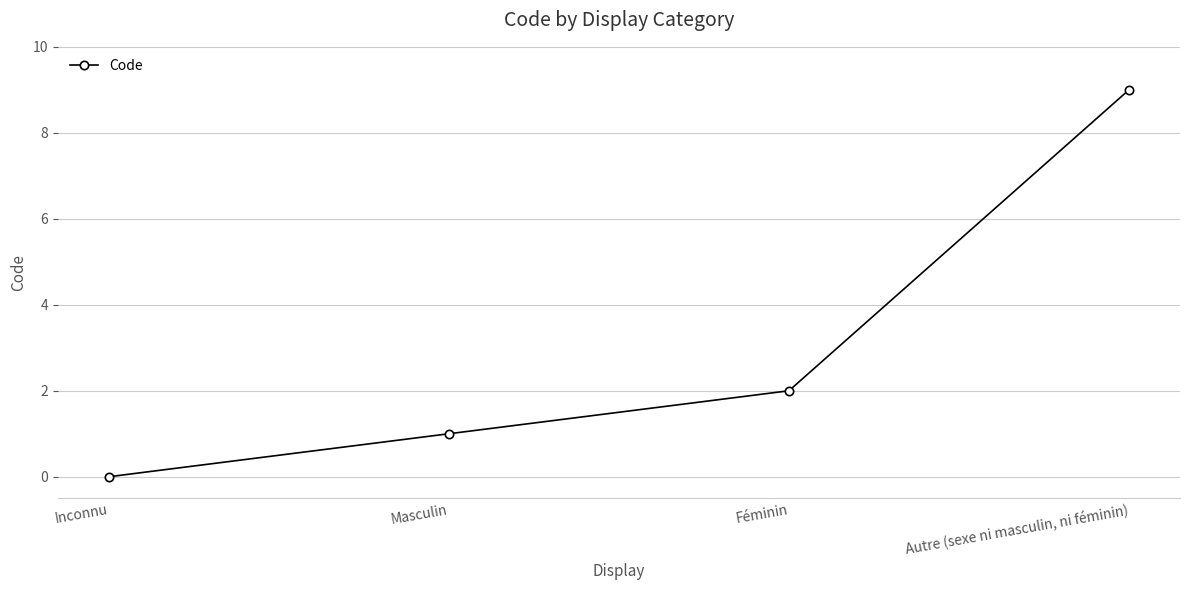

At which category does the chart reach its peak across all series?

Autre (sexe ni masculin, ni féminin)